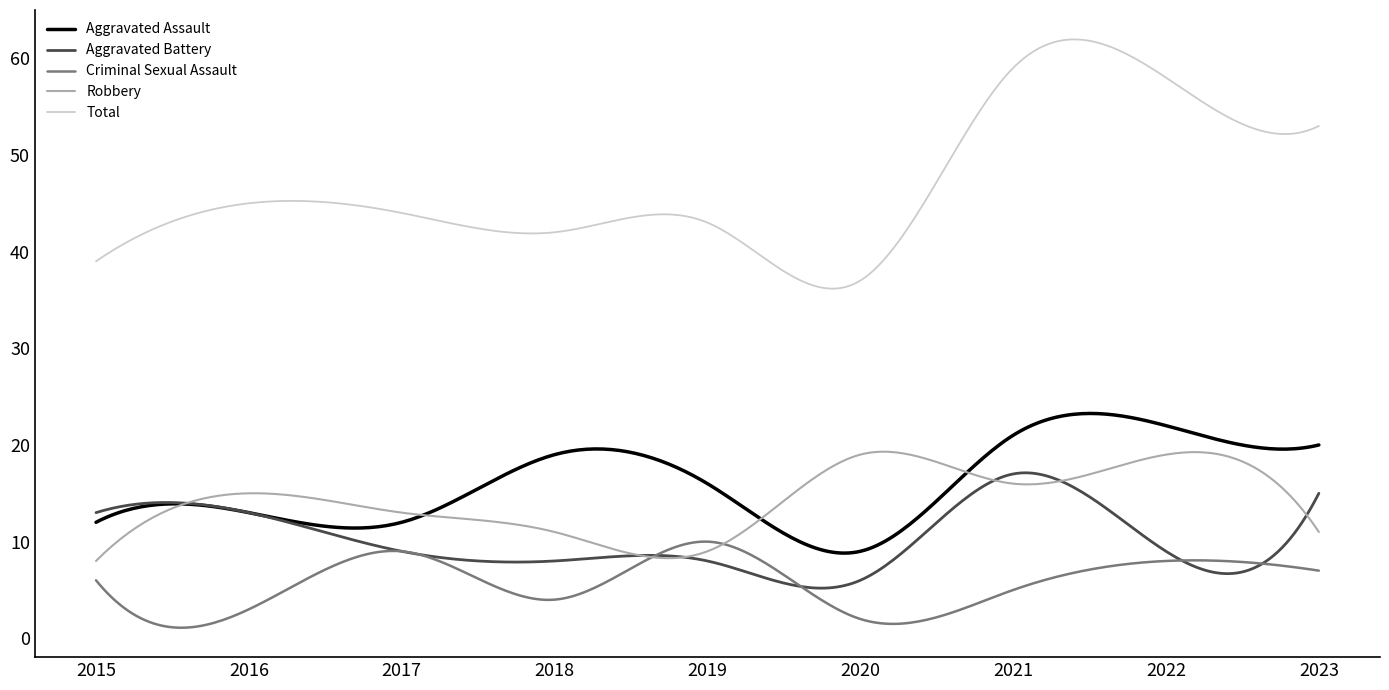

True or false: Criminal Sexual Assault and Aggravated Assault intersect in this chart.

False